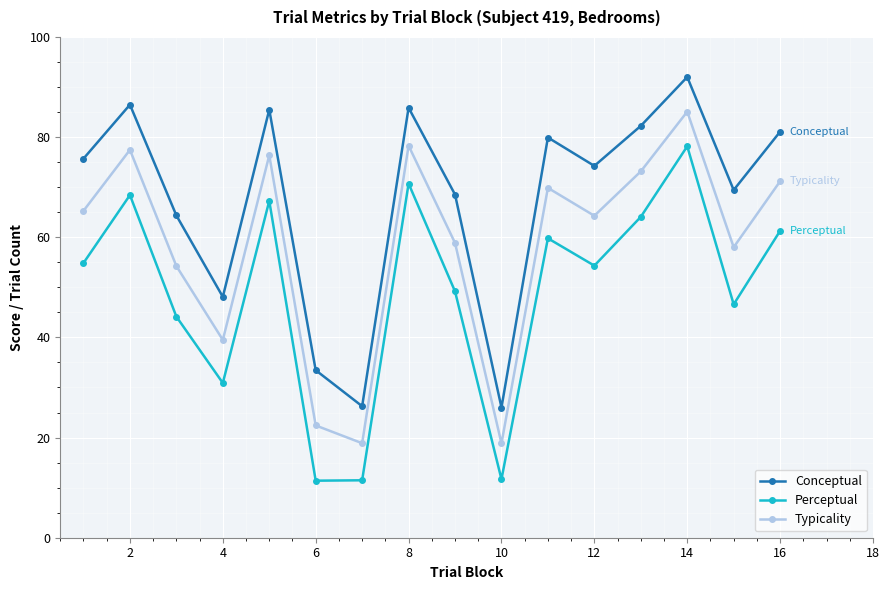

How many interior local peaks does the Perceptual series have?

5